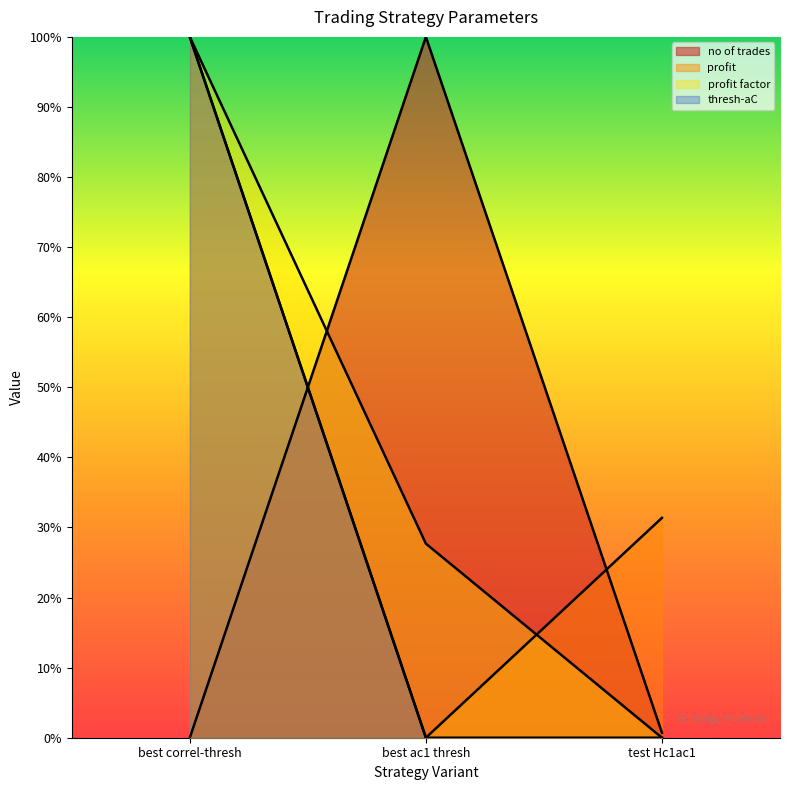

What is the total value across all series at best ac1 thresh?

127.7